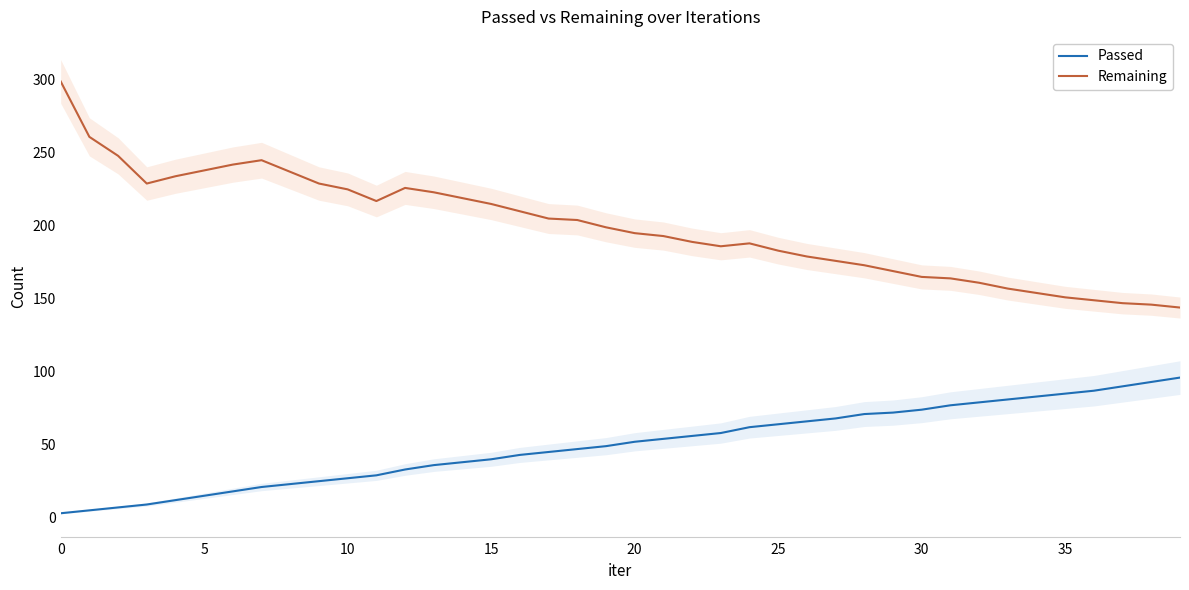

True or false: Passed and Remaining intersect in this chart.

False